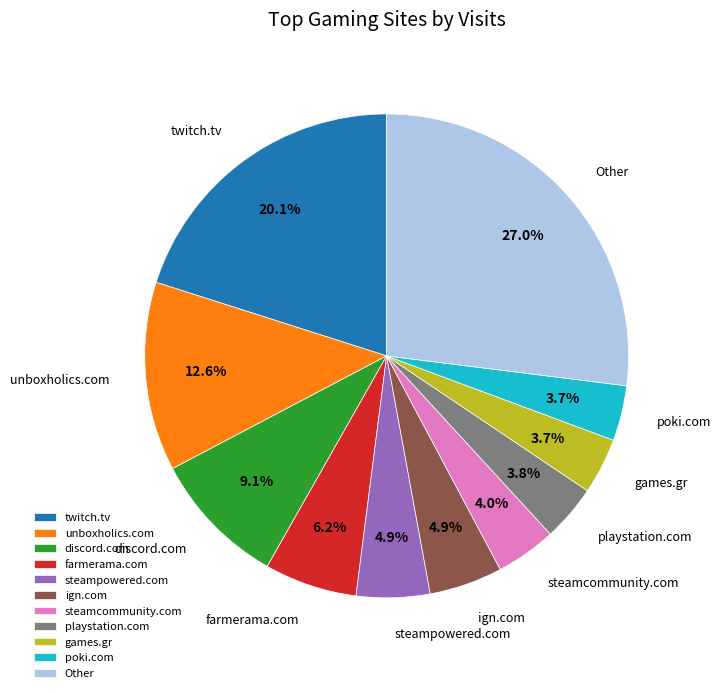

Approximately how many times larger is the value at poki.com compared to farmerama.com?

0.6